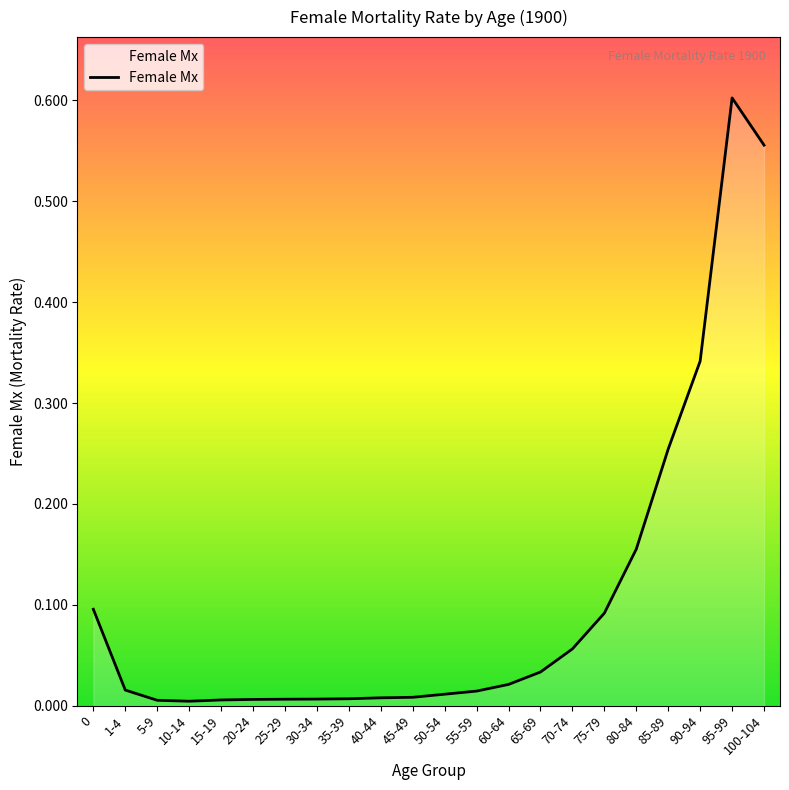

True or false: the data shows 0.0 at 50-54.

True